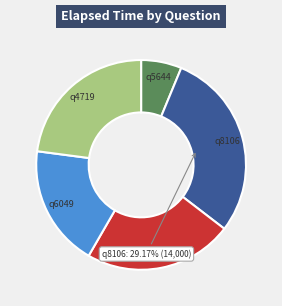

To the nearest percent, what is the difference between the largest and smallest slice percentages?

23%